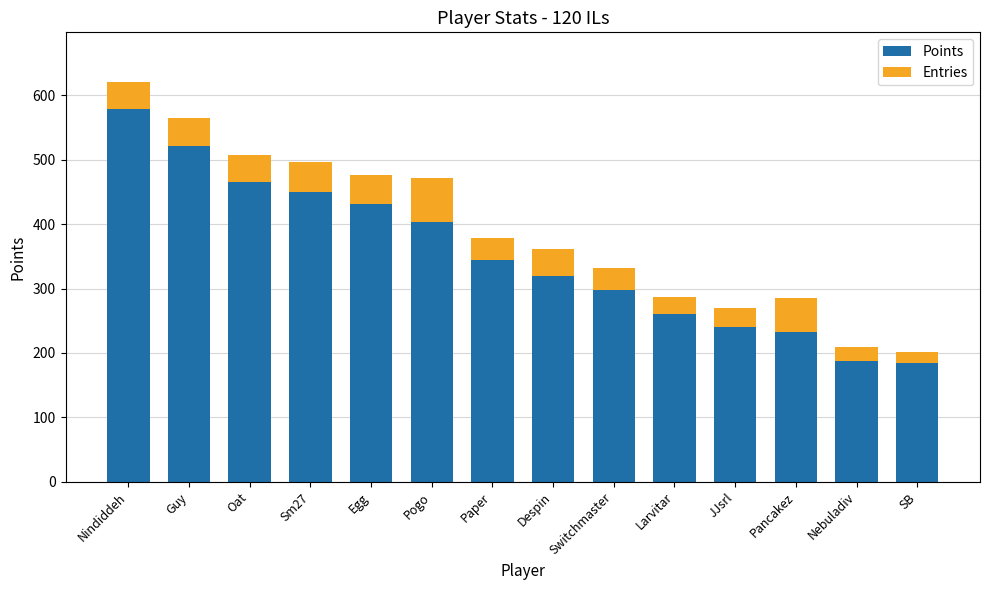

Which category has the highest value in the Points series?

Nindiddeh